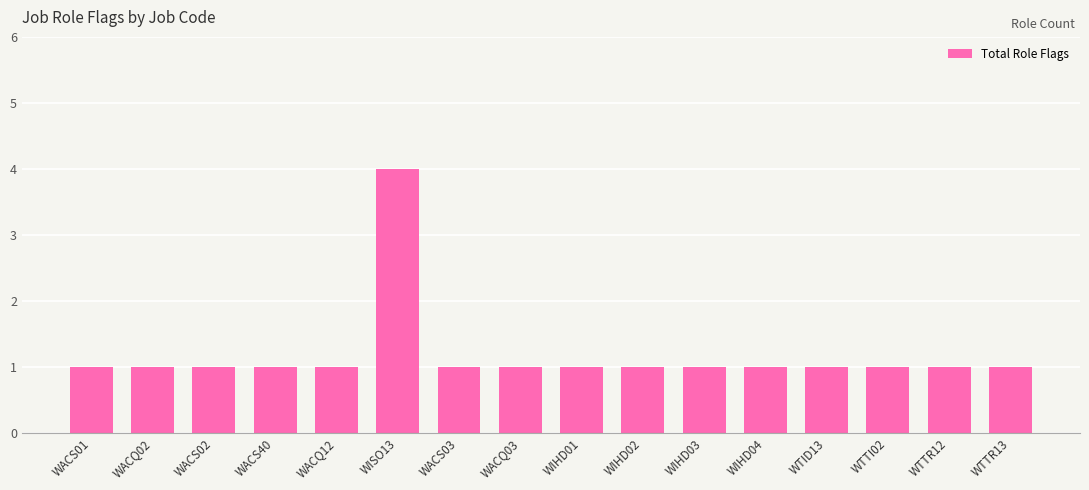

True or false: the data shows 4 at WISO13.

True